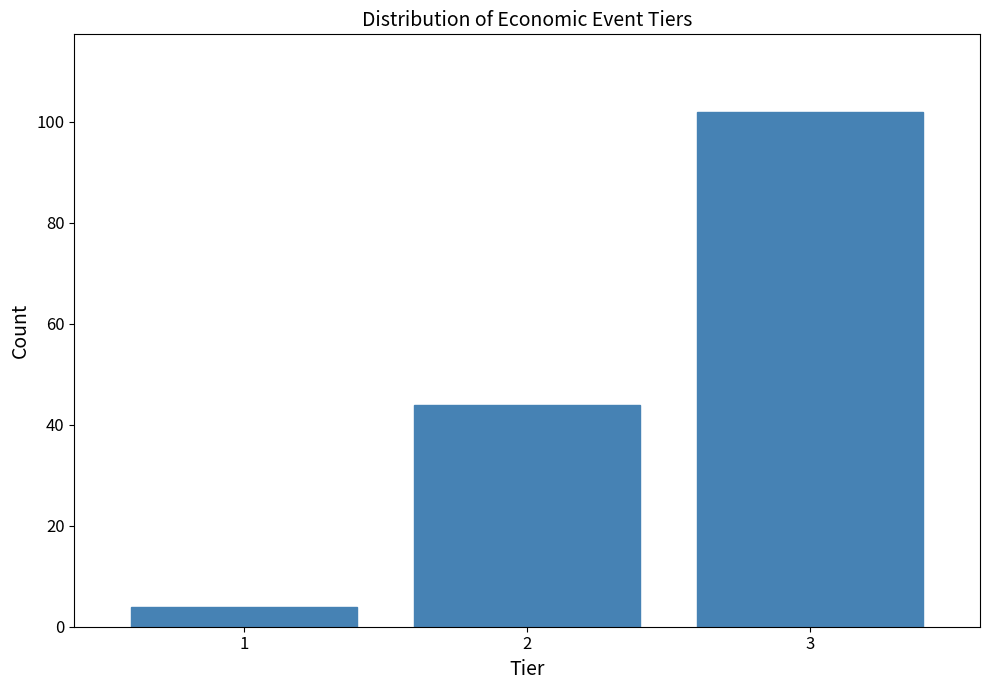

Reading left to right, list all the values displayed in this chart.

4	44	102